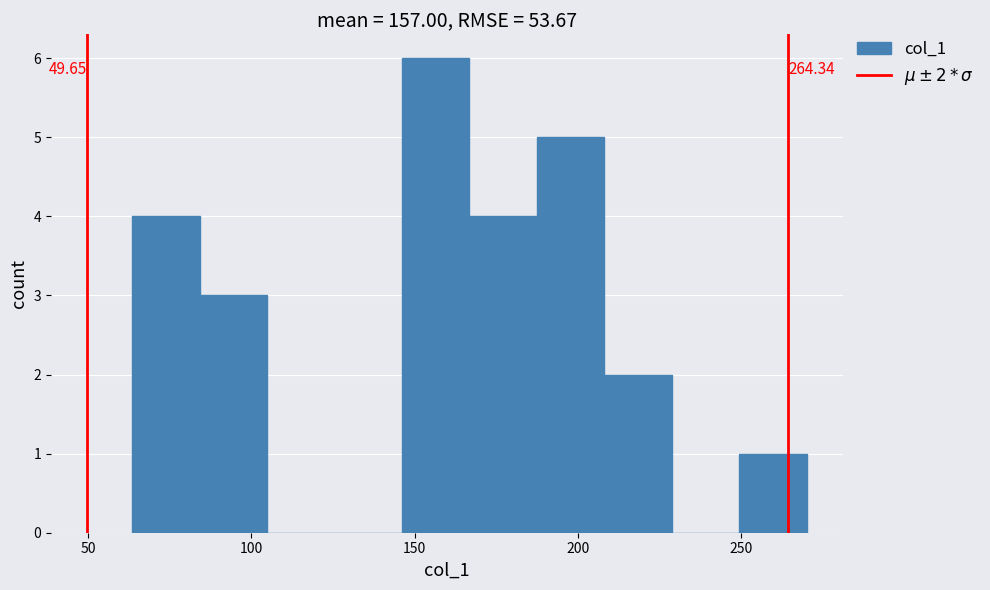

Which range on the x-axis has the tallest bar?

145 to 165